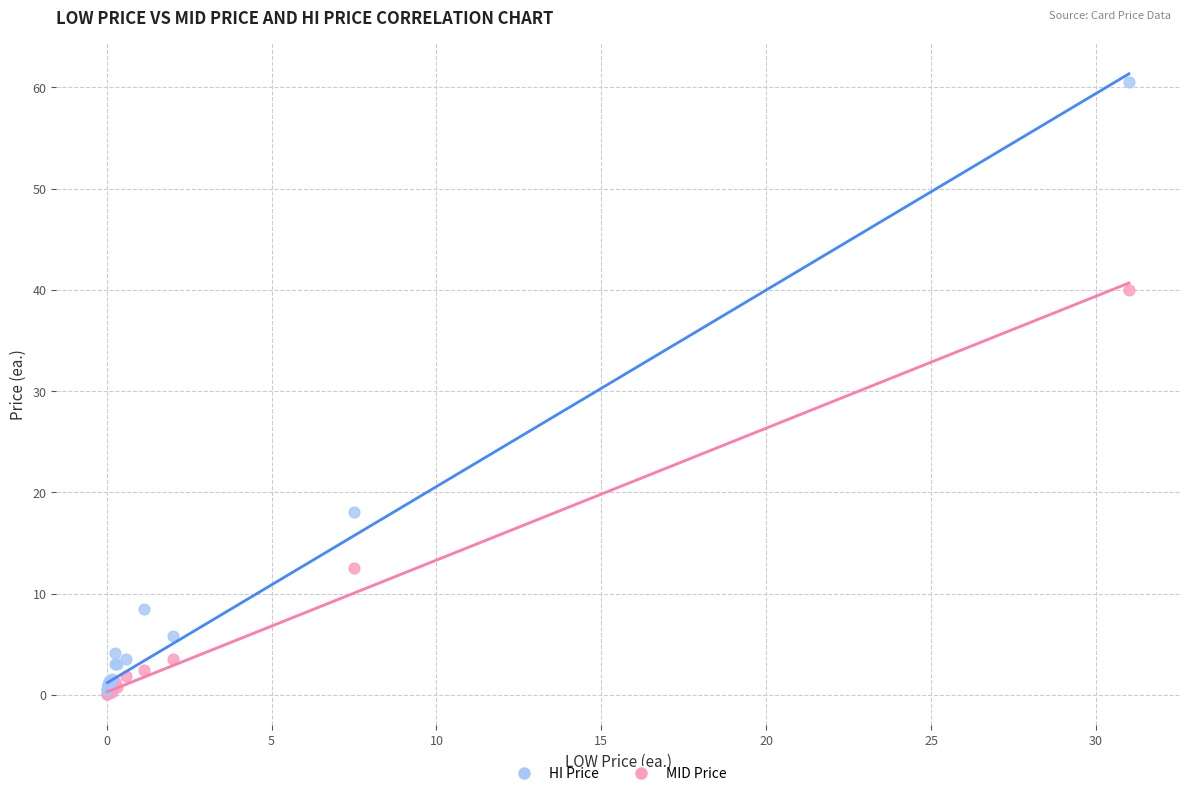

In the HI Price series, what Y value is closest to 30?

18.0